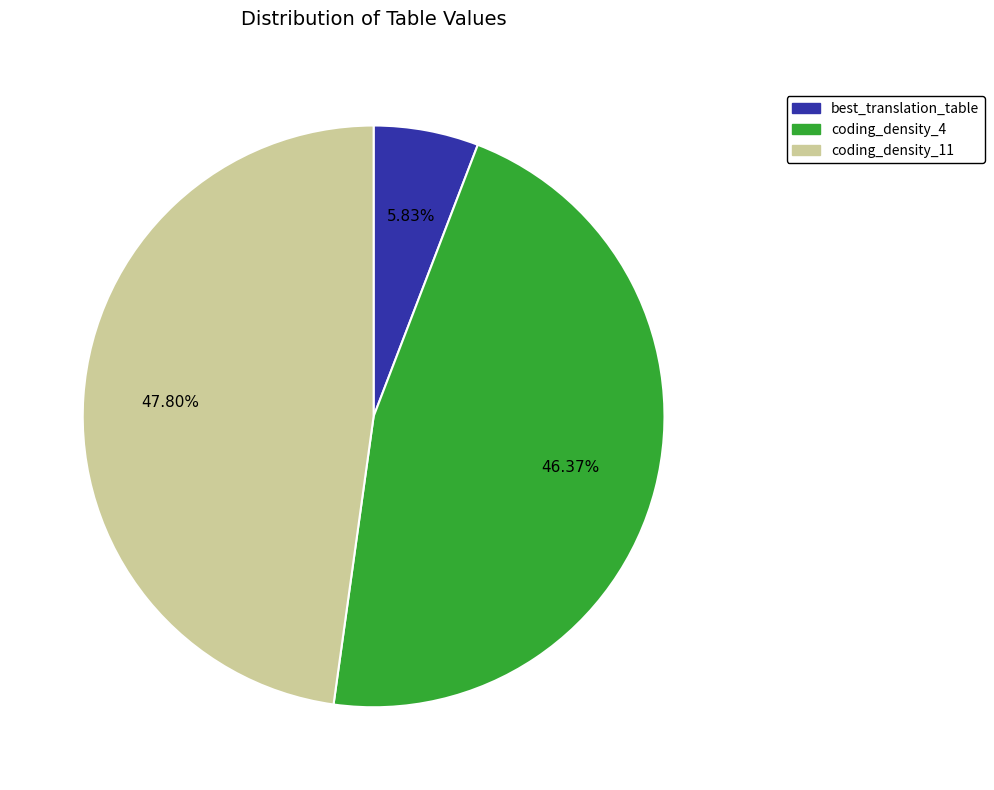

How many segments does this pie chart have?

3